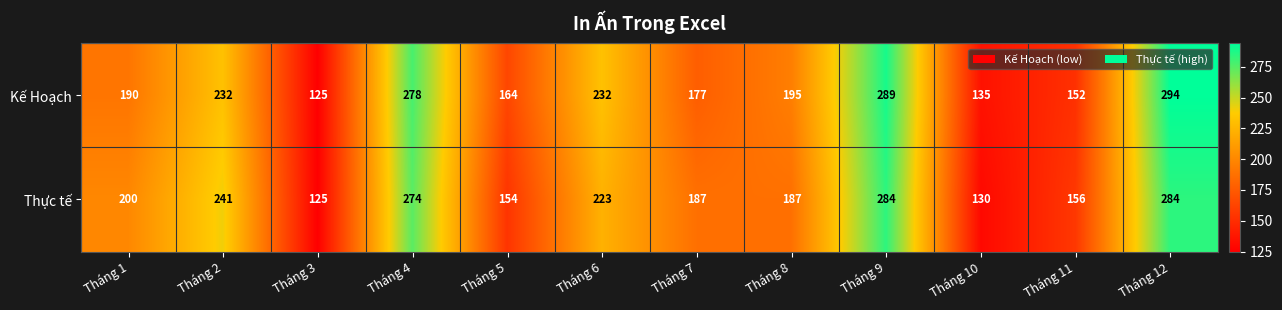

The value of Thực tế at Tháng 7 is 187. True or false?

True